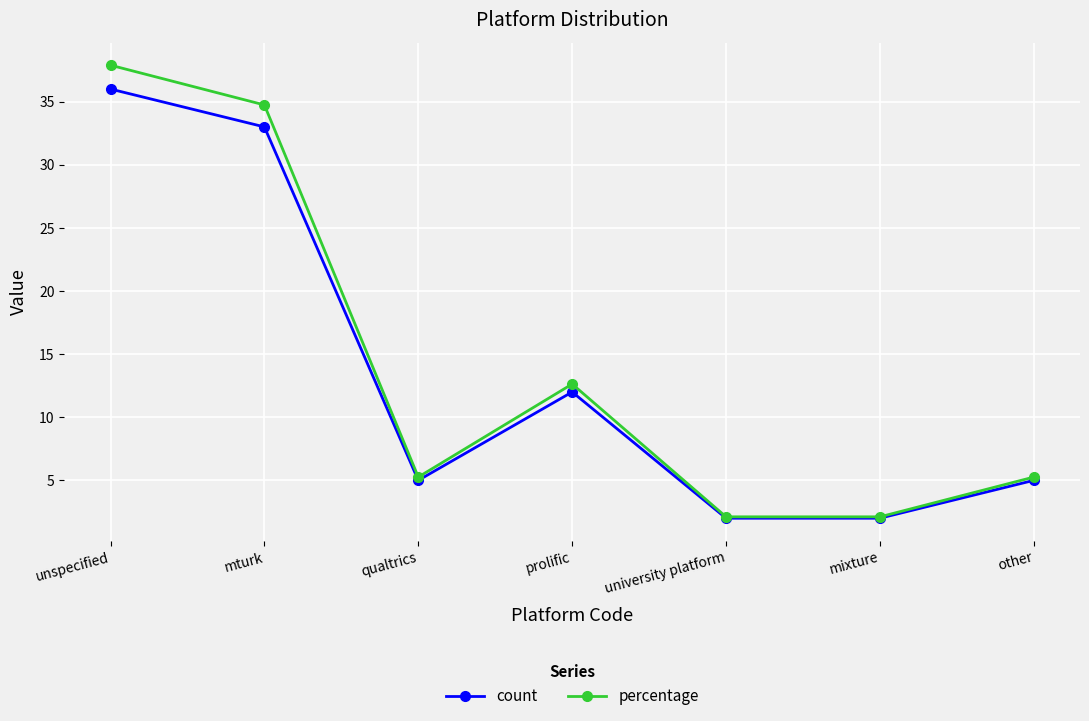

Is it true that count equals 7.2 at other?

False